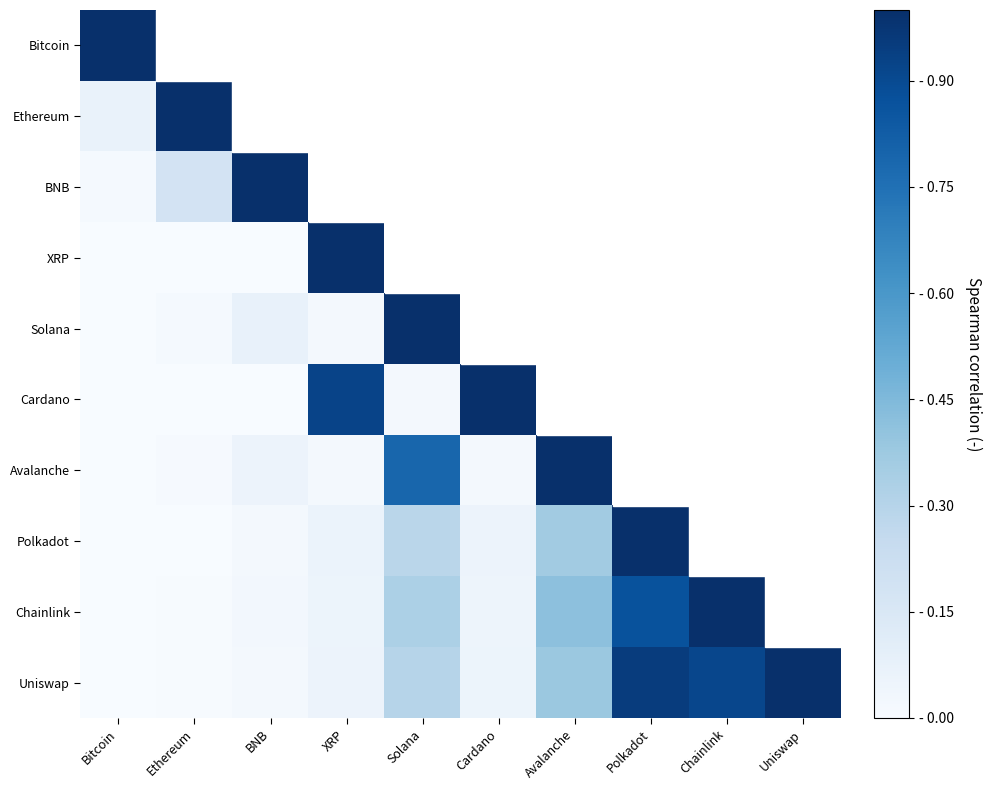

The value of Solana at XRP is 0.0. True or false?

False